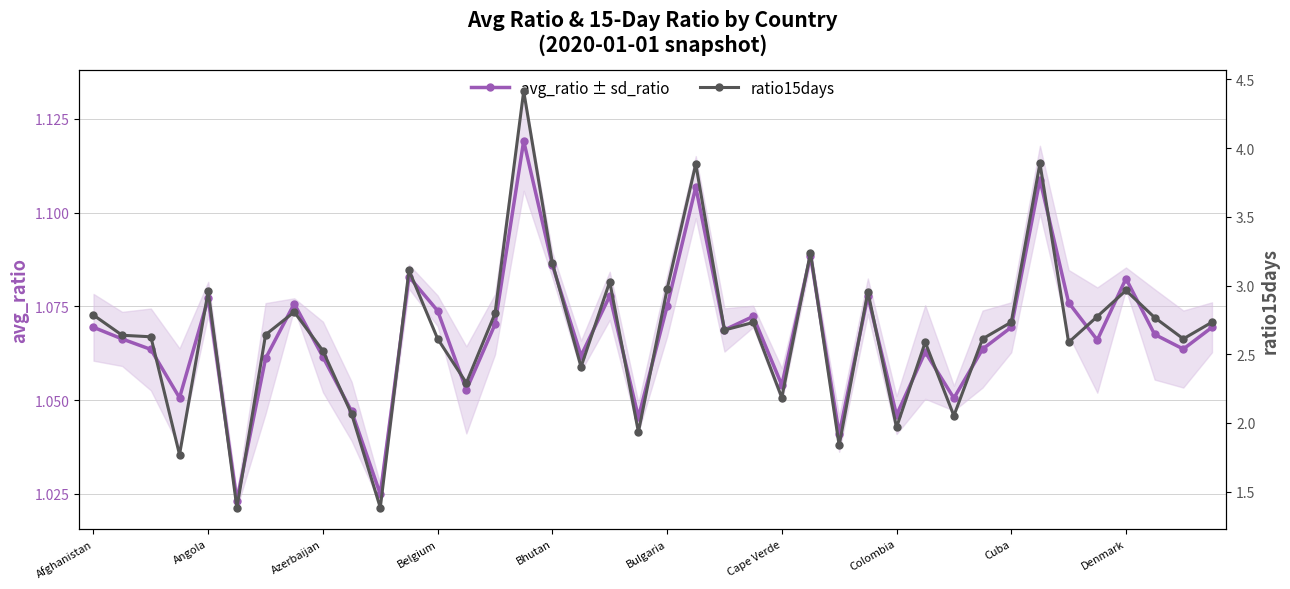

What is the difference between the maximum and minimum values in the avg_ratio ± sd_ratio series?

0.1